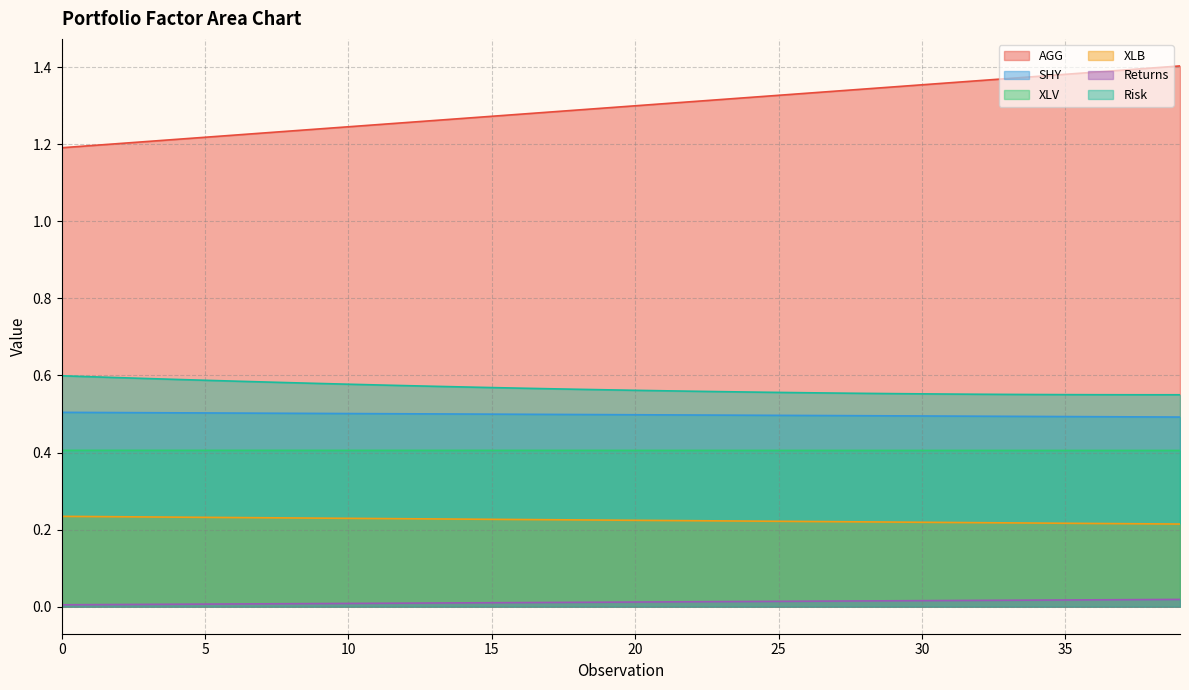

Read the XLB value at 2.

0.2